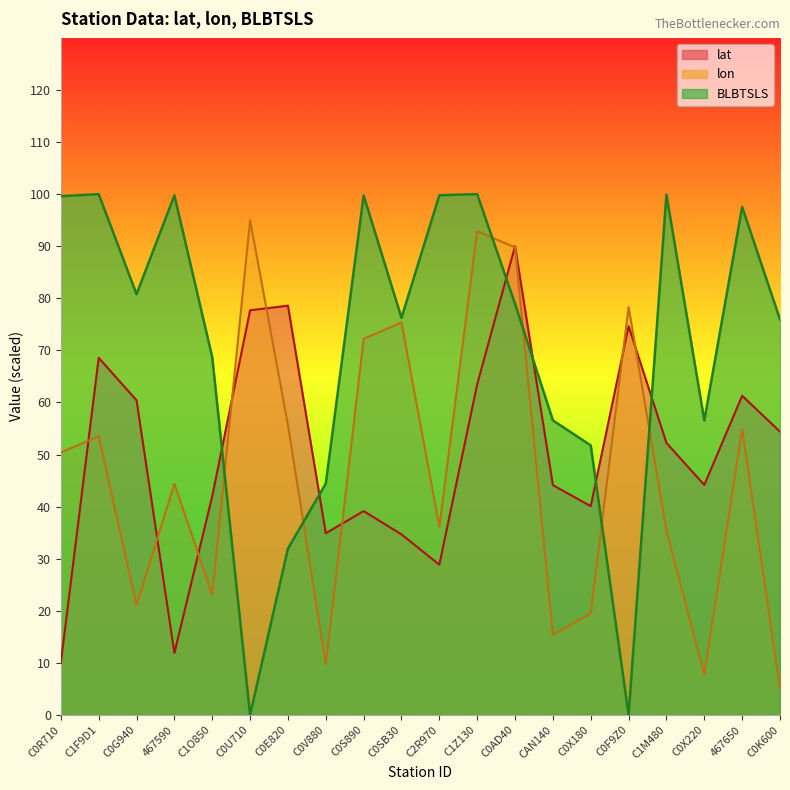

Reading left to right, what are all the values shown in this chart?

lat: C0R710=10.0	C1F9D1=68.6	C0G940=60.4	467590=11.9	C1O850=42.0	C0U710=77.7	C0E820=78.6	C0V880=34.9	C0S890=39.1	C0SB30=34.7	C2R970=28.8	C1Z130=63.5	C0AD40=90.0	CAN140=44.1	C0X180=40.1	C0F9Z0=74.6	C1M480=52.2	C0X220=44.2	467650=61.3	C0K600=54.4
lon: C0R710=50.4	C1F9D1=53.5	C0G940=21.0	467590=44.4	C1O850=23.1	C0U710=95.0	C0E820=55.7	C0V880=9.7	C0S890=72.2	C0SB30=75.4	C2R970=36.1	C1Z130=92.9	C0AD40=89.8	CAN140=15.4	C0X180=19.5	C0F9Z0=78.3	C1M480=35.4	C0X220=7.7	467650=54.9	C0K600=5.0
BLBTSLS: C0R710=99.6	C1F9D1=100.0	C0G940=80.8	467590=99.8	C1O850=68.7	C0U710=0.0	C0E820=31.9	C0V880=44.4	C0S890=99.7	C0SB30=76.2	C2R970=99.8	C1Z130=100.0	C0AD40=78.9	CAN140=56.6	C0X180=51.7	C0F9Z0=0.0	C1M480=99.9	C0X220=56.5	467650=97.5	C0K600=75.9